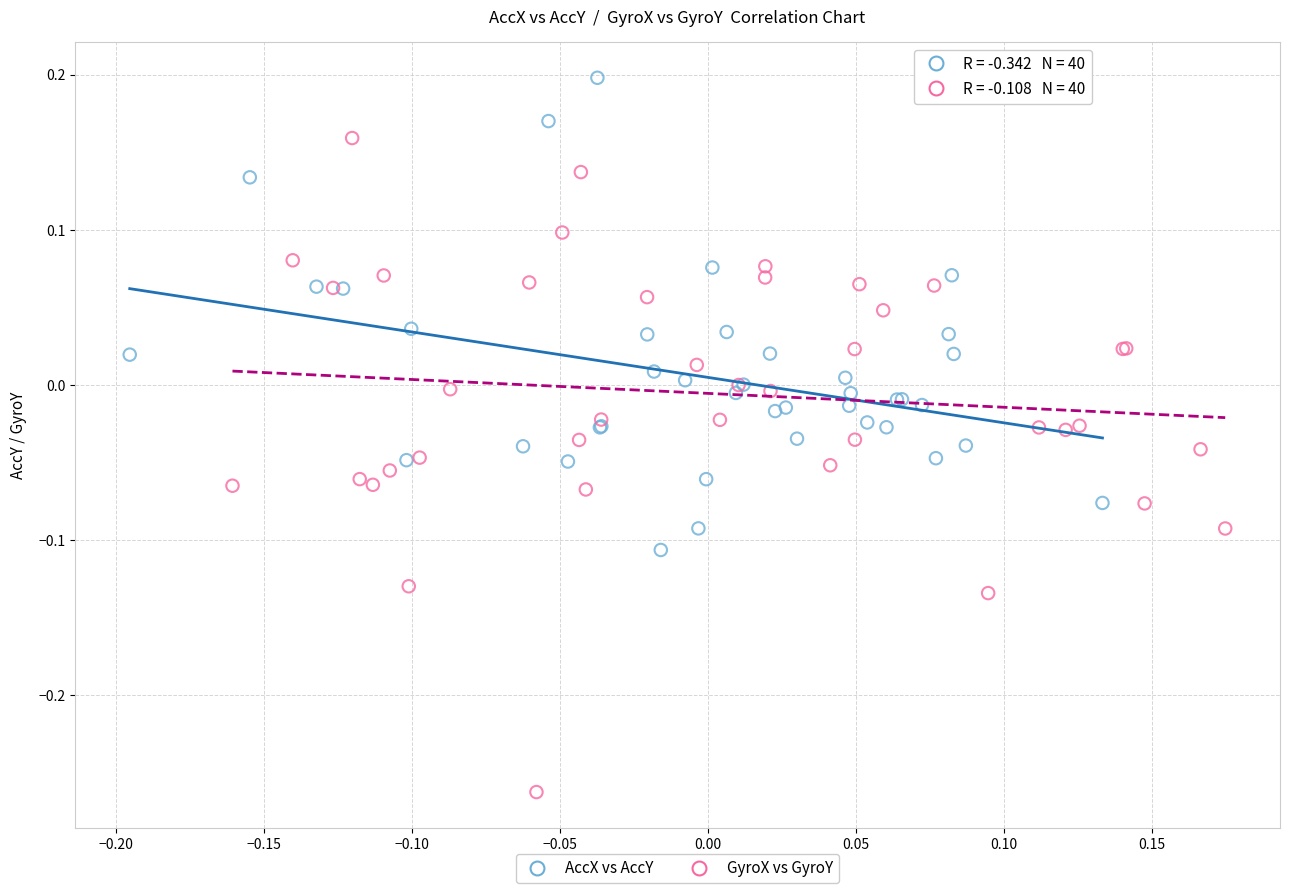

What are all the series names shown in the legend?

AccX vs AccY, GyroX vs GyroY